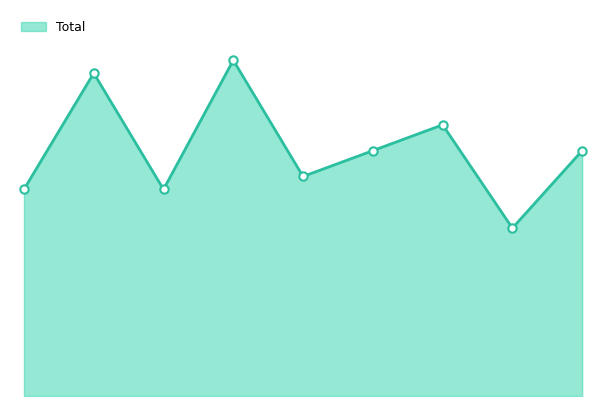

How many points are lower than both their immediate neighbors (excluding endpoints)?

3